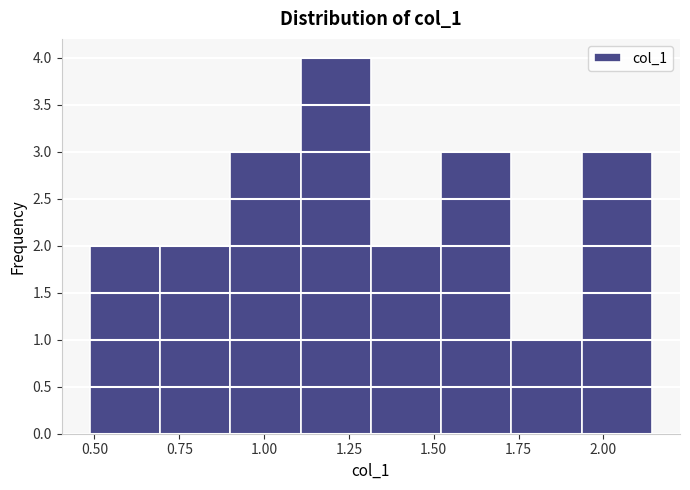

What is the height of the bar covering 0.70 to 0.90 on the x-axis? Neither the bar edges nor the heights are printed on the chart, so give them approximately, as read against the axes.

2